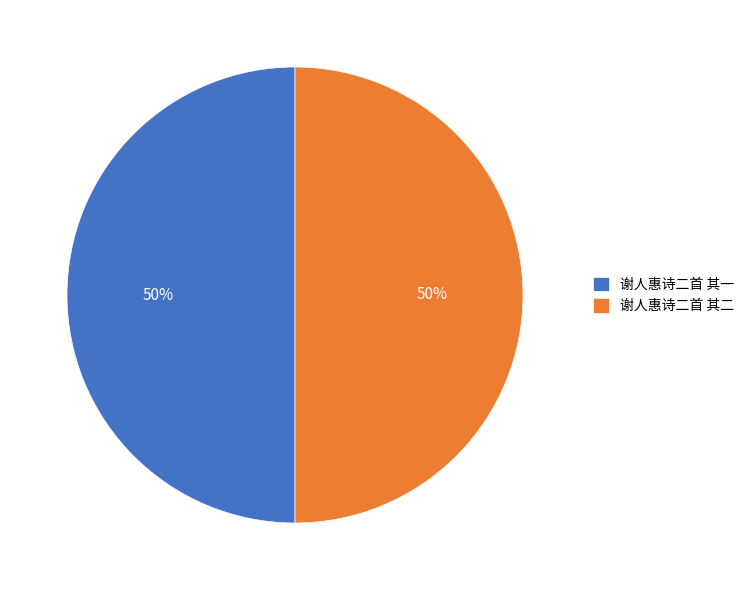

How many slices are in this pie chart?

2